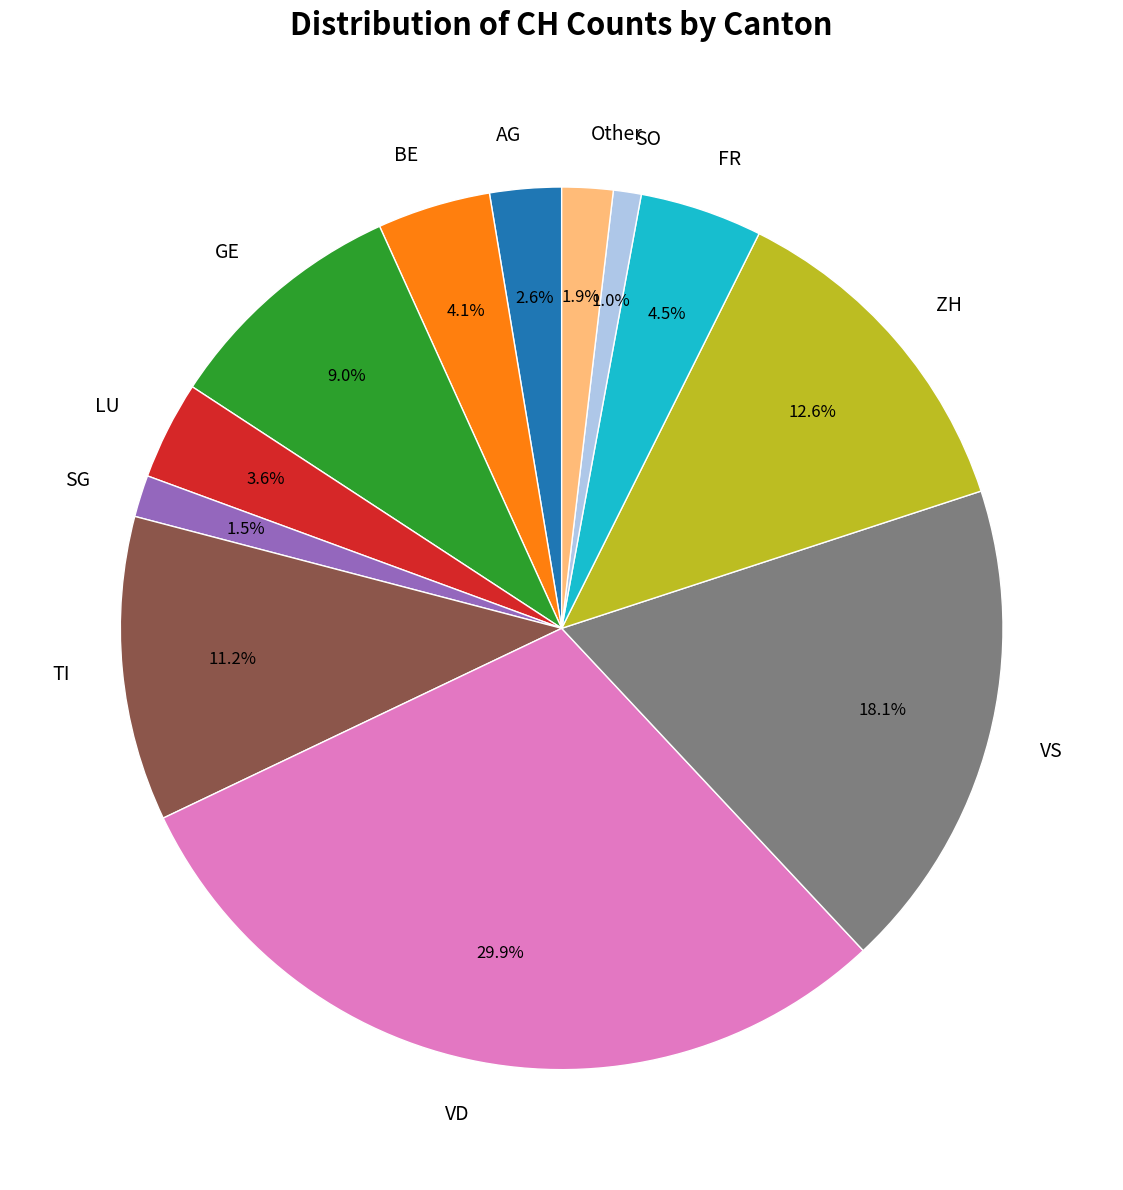

How many slices are in this pie chart?

12